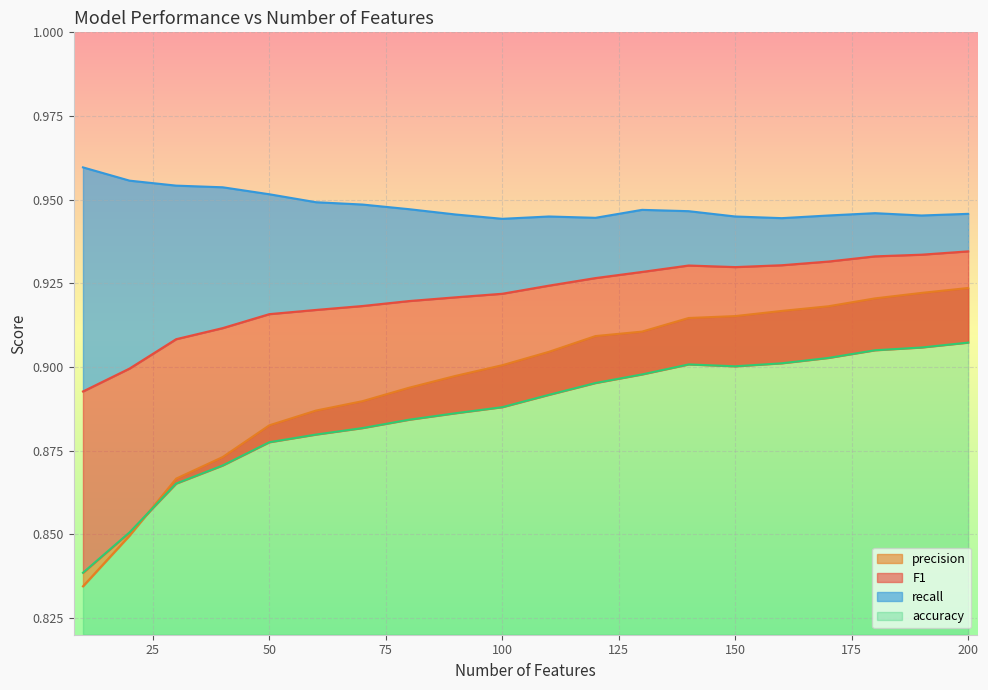

What is the sum of the accuracy values at 120 and 90?

1.8